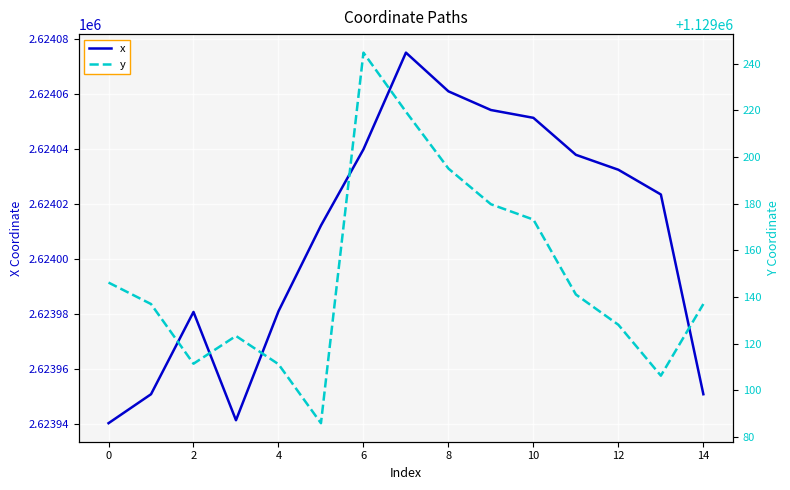

Is it true that y equals 382248.5 at 4?

False